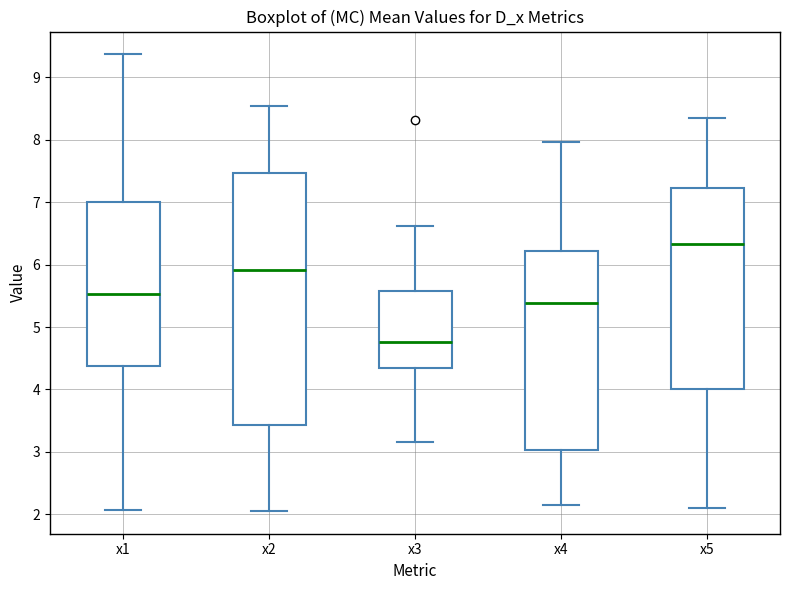

Reading left to right, read every box against the y-axis: the position of its median line, the range the box covers, and the ends of its whiskers. The values are not printed on the chart, so give them approximately, as read against the axis.

x1: median 5.5, box 4.4 to 7.0, whiskers 2.1 to 9.4
x2: median 5.9, box 3.4 to 7.5, whiskers 2.1 to 8.5
x3: median 4.8, box 4.3 to 5.6, whiskers 3.2 to 6.6
x4: median 5.4, box 3.0 to 6.2, whiskers 2.2 to 8.0
x5: median 6.3, box 4.0 to 7.2, whiskers 2.1 to 8.3